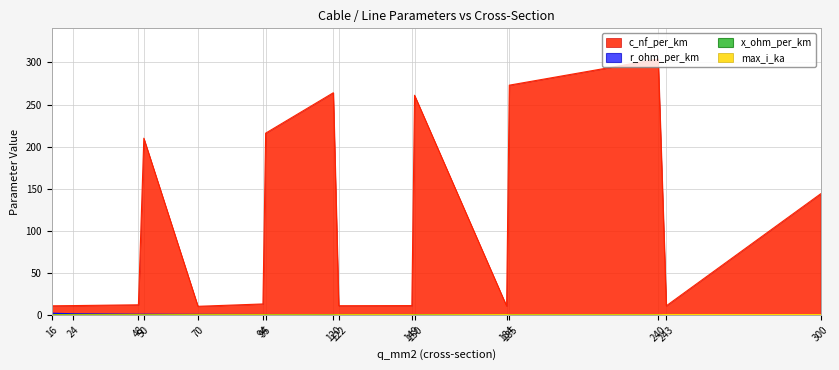

Reading left to right, what are all the values shown in this chart?

c_nf_per_km: 11.0	11.2	12.2	210.0	10.4	13.2	216.0	264.0	11.1	11.2	261.0	10.8	273.0	304.0	11.0	144.0
x_ohm_per_km: 0.3	0.3	0.3	0.1	0.3	0.3	0.1	0.1	0.3	0.3	0.1	0.3	0.1	0.1	0.3	0.1
max_i_ka: 0.1	0.1	0.2	0.1	0.3	0.3	0.3	0.2	0.4	0.5	0.3	0.5	0.4	0.4	0.6	0.6
r_ohm_per_km: 1.9	1.2	0.6	0.6	0.4	0.3	0.3	0.2	0.2	0.2	0.2	0.2	0.2	0.1	0.1	0.1